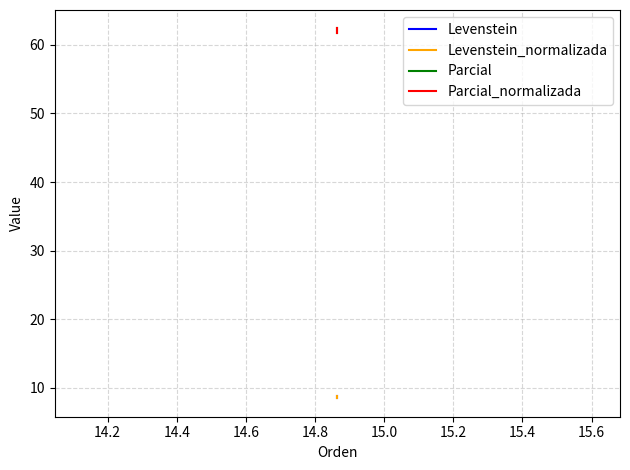

Is it true that Parcial_normalizada equals 101.5 at 14.0?

False